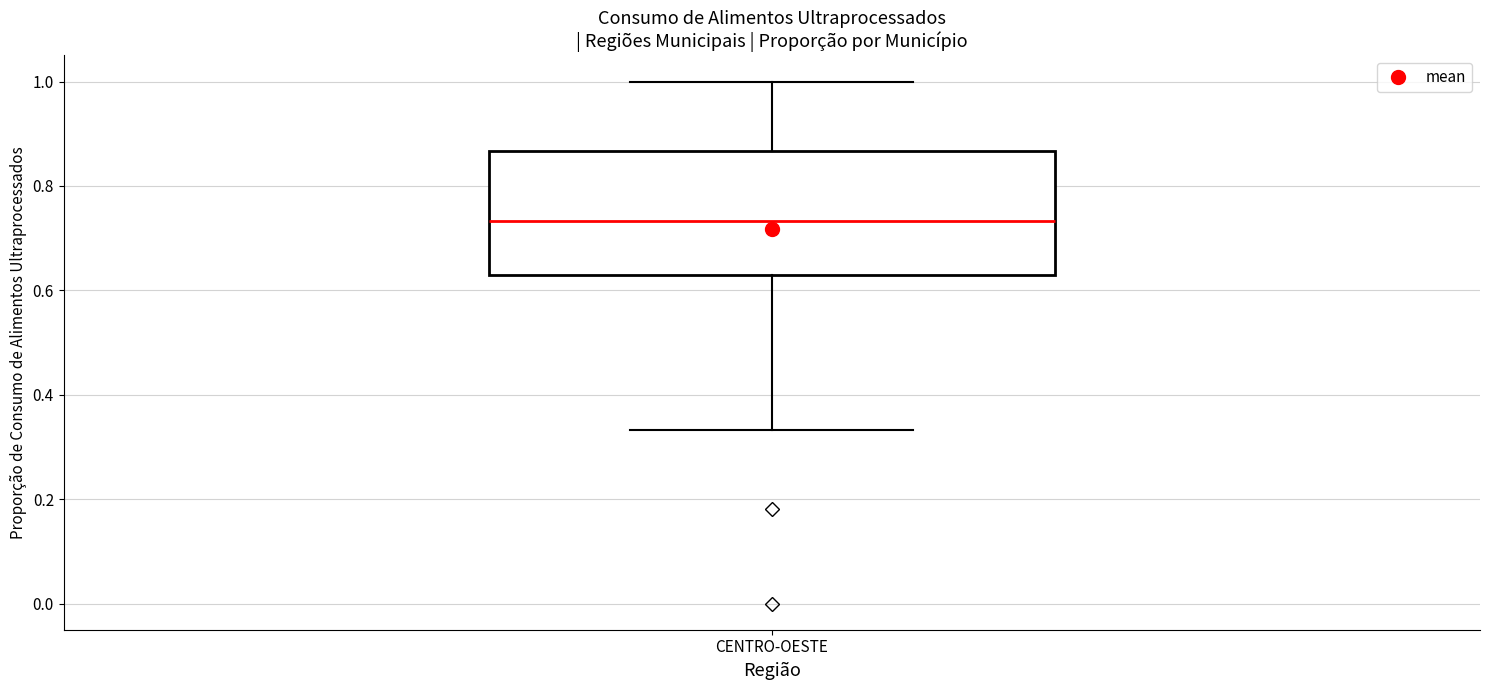

Transcribe this box plot: give where the median line is, the range the box spans, and where the two whiskers end, as read against the y-axis. The values are not printed on the chart, so give them approximately, as read against the axis.

median 0.74, box 0.62 to 0.86, whiskers 0.34 to 1.00